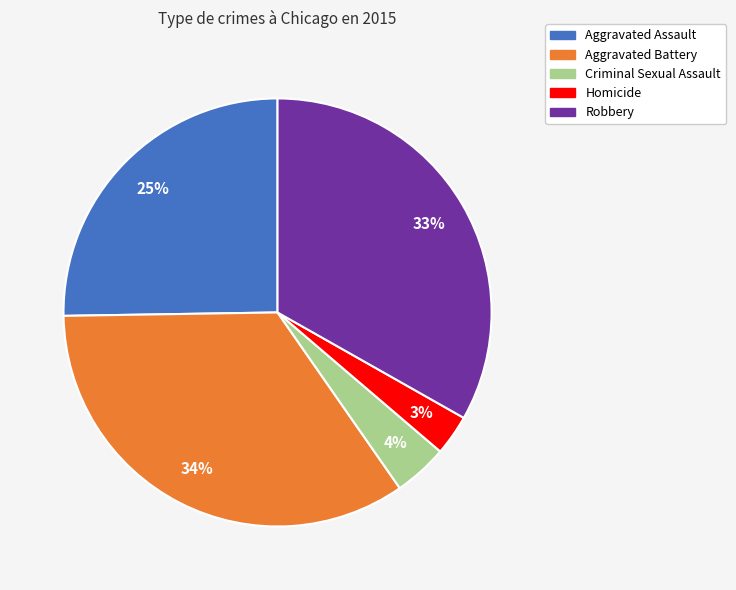

Which category has the biggest portion of the pie?

Aggravated Battery